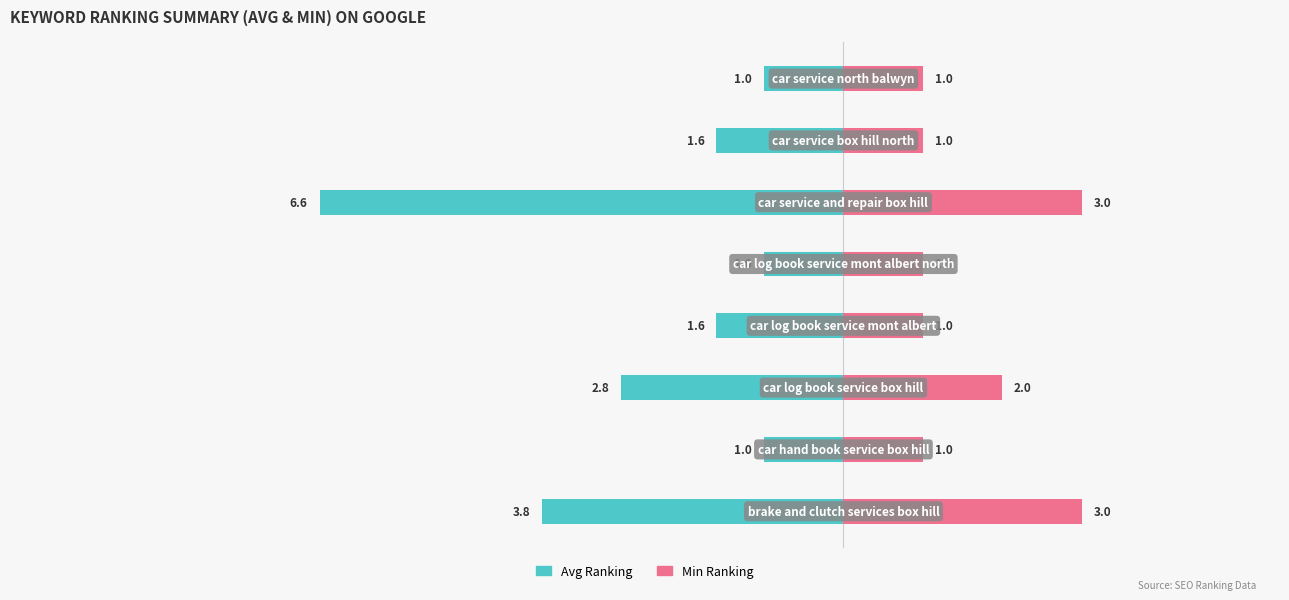

What is the difference between the maximum and second lowest values in the Min Ranking series?

2.0